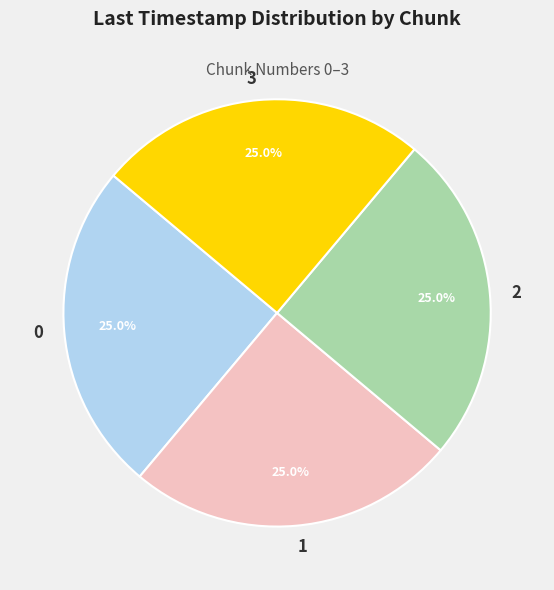

To the nearest percent, what portion does 0 represent?

25%